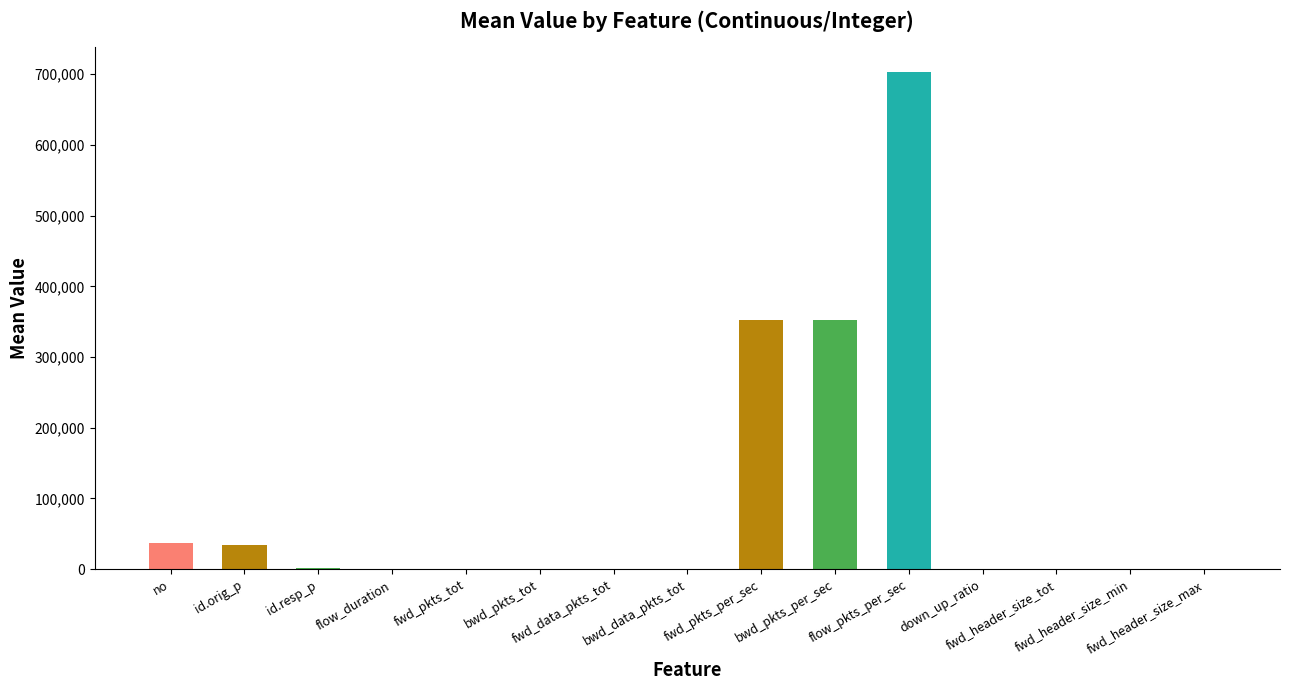

What is the maximum value shown in the chart?

703568.3